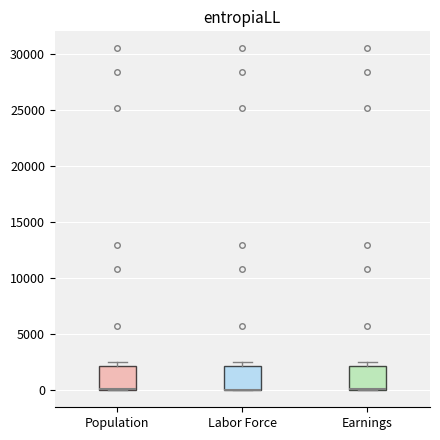

Reading left to right, transcribe this box plot: for each box, give where its median line is, the range the box spans, and where its two whiskers end, as read against the y-axis. The values are not printed on the chart, so give them approximately, as read against the axis.

Population: median 0 (drawn on the box's lower edge), box 0 to 2000, whiskers 0 to 2500
Labor Force: median 0 (drawn on the box's lower edge), box 0 to 2000, whiskers 0 to 2500
Earnings: median 0 (drawn on the box's lower edge), box 0 to 2000, whiskers 0 to 2500